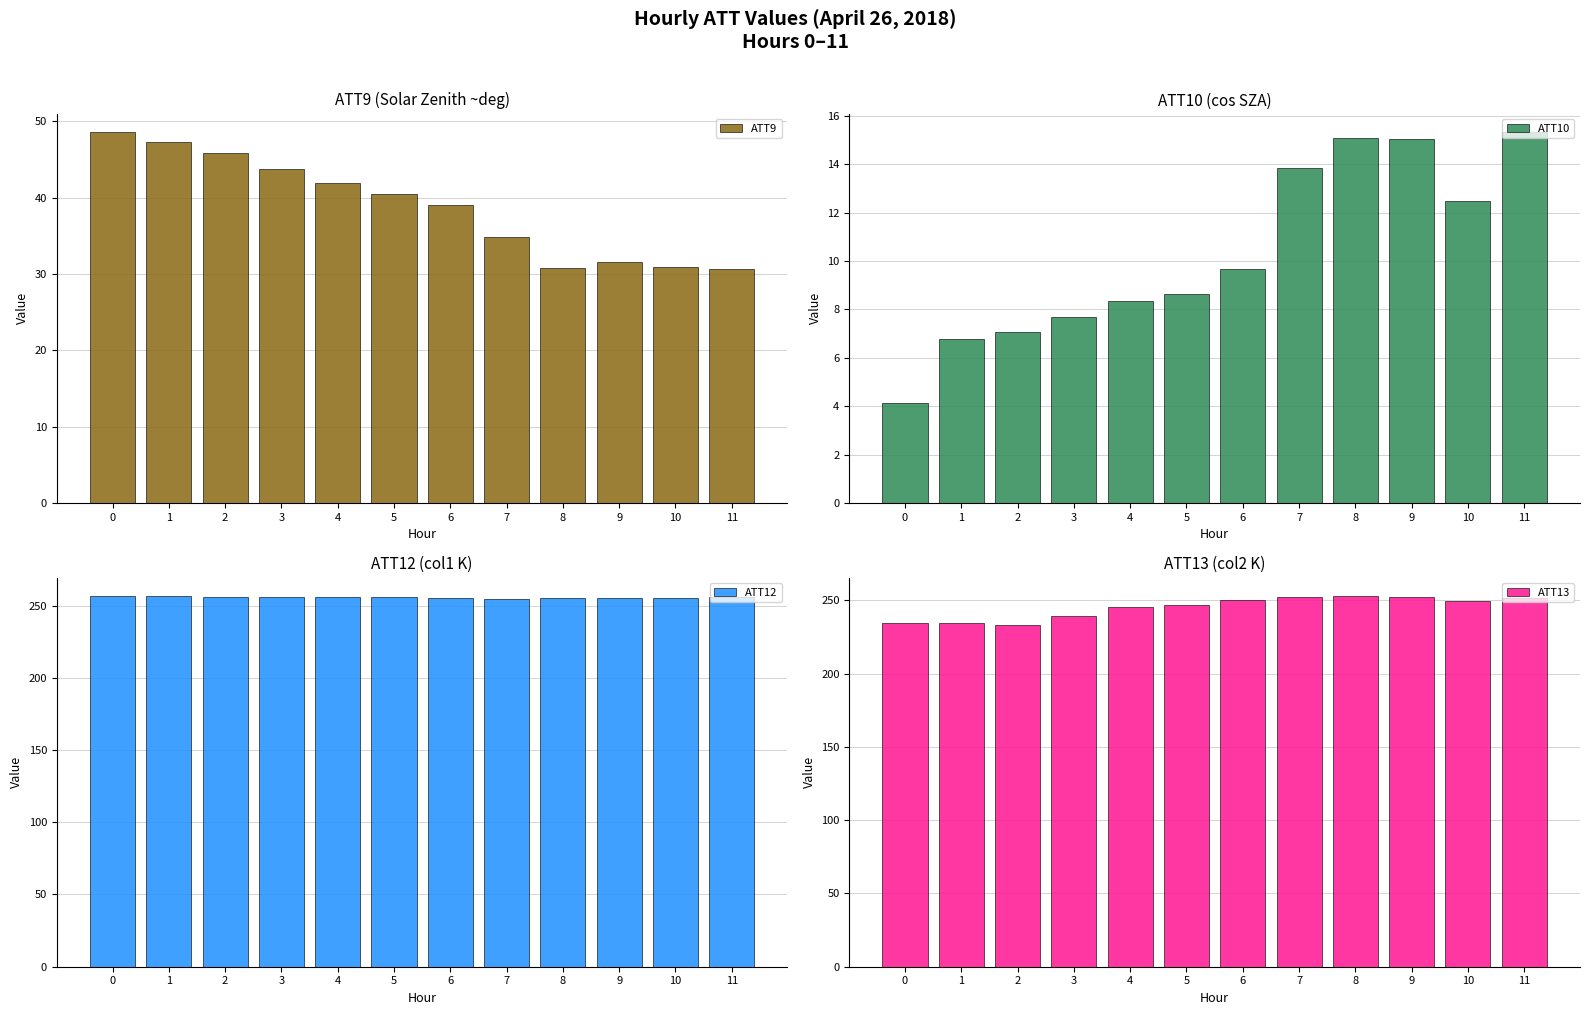

Which series has the largest range (max minus min)?

ATT13